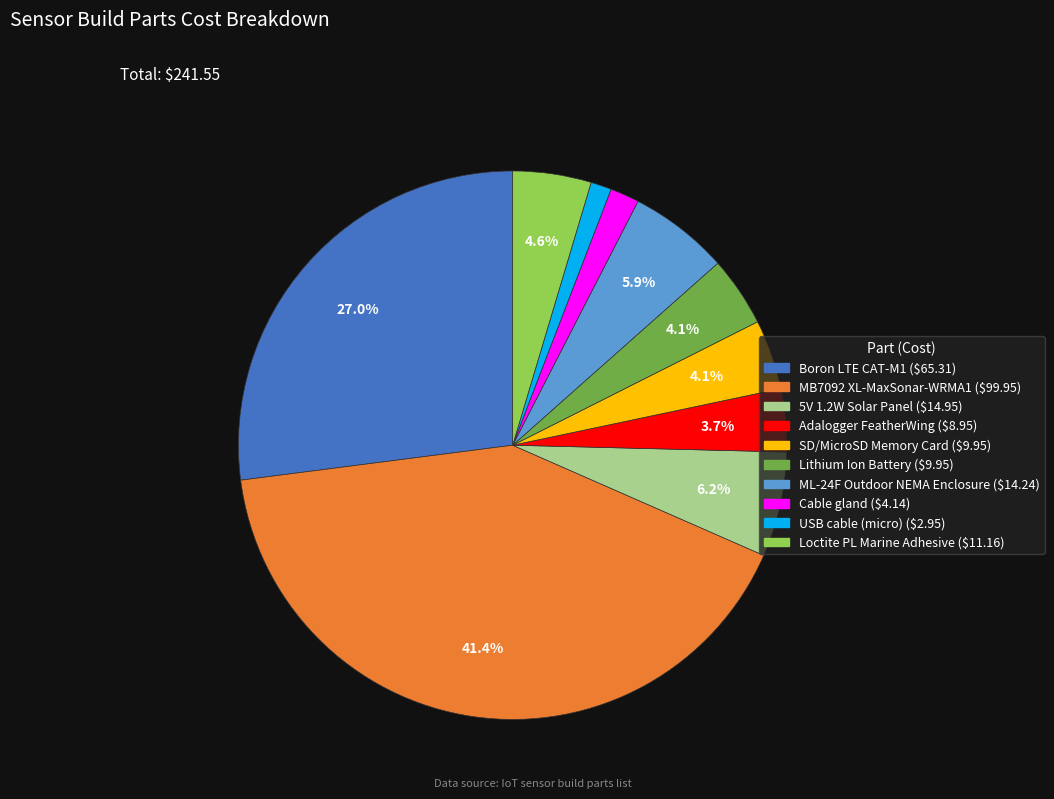

Is the sum of Loctite PL Marine Adhesive and SD/MicroSD Memory Card greater than half?

No